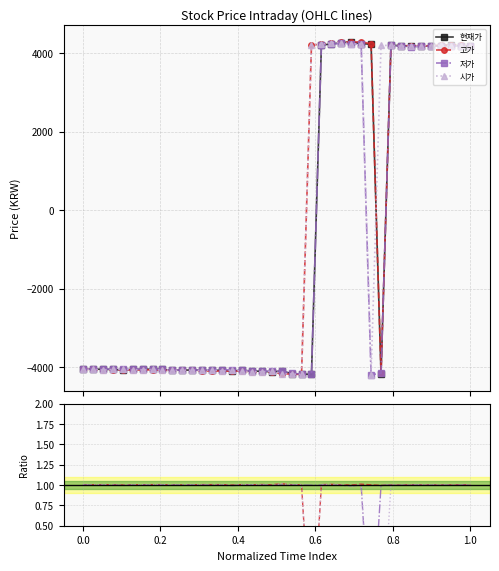

Reading left to right, extract all data points from this chart.

현재가: -4050.0	-4050.0	-4055.0	-4060.0	-4075.0	-4060.0	-4055.0	-4050.0	-4060.0	-4080.0	-4075.0	-4075.0	-4075.0	-4080.0	-4080.0	-4100.0	-4080.0	-4100.0	-4105.0	-4120.0	-4100.0	-4165.0	-4175.0	-4185.0	4210.0	4235.0	4270.0	4285.0	4245.0	4230.0	-4175.0	4200.0	4195.0	4175.0	4180.0	4190.0	4195.0	4200.0	4190.0	4175.0
고가: 1.0	1.0	1.0	1.0	1.0	1.0	1.0	1.0	1.0	1.0	1.0	1.0	1.0	1.0	1.0	1.0	1.0	1.0	1.0	1.0	1.0	1.0	1.0	-1.0	1.0	1.0	1.0	1.0	1.0	1.0	1.0	1.0	1.0	1.0	1.0	1.0	1.0	1.0	1.0	1.0
저가: 1.0	1.0	1.0	1.0	1.0	1.0	1.0	1.0	1.0	1.0	1.0	1.0	1.0	1.0	1.0	1.0	1.0	1.0	1.0	1.0	1.0	1.0	1.0	1.0	1.0	1.0	1.0	1.0	1.0	-1.0	1.0	1.0	1.0	1.0	1.0	1.0	1.0	1.0	1.0	1.0
시가: 1.0	1.0	1.0	1.0	1.0	1.0	1.0	1.0	1.0	1.0	1.0	1.0	1.0	1.0	1.0	1.0	1.0	1.0	1.0	1.0	1.0	1.0	1.0	-1.0	1.0	1.0	1.0	1.0	1.0	-1.0	-1.0	1.0	1.0	1.0	1.0	1.0	1.0	1.0	1.0	1.0